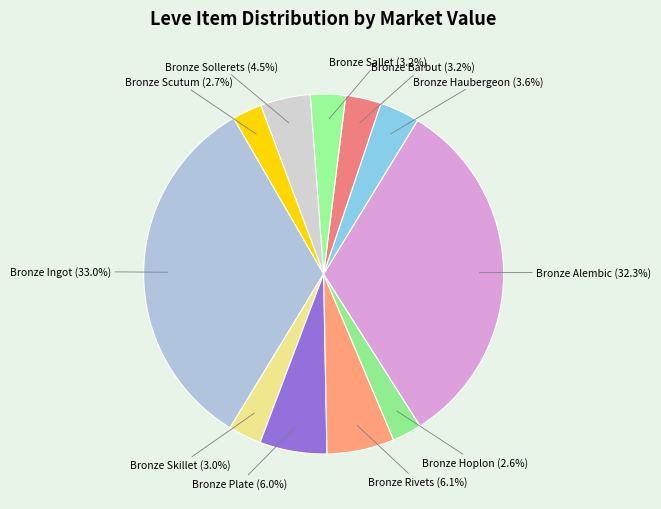

Is there any slice that represents more than half of the pie?

No